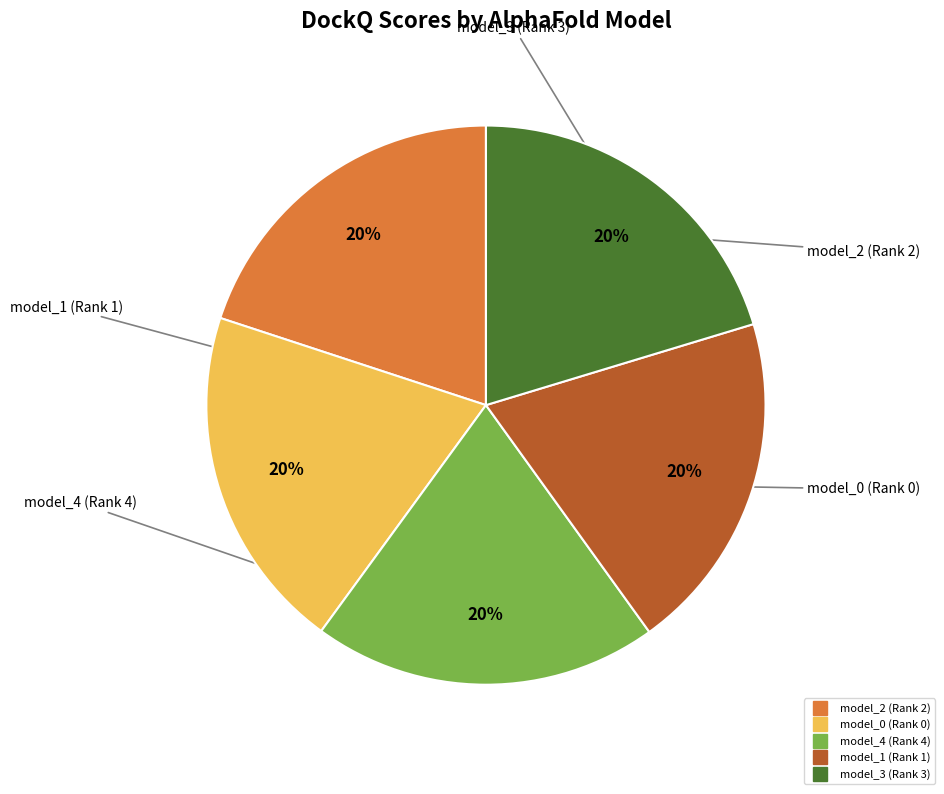

How many slices are in this pie chart?

5